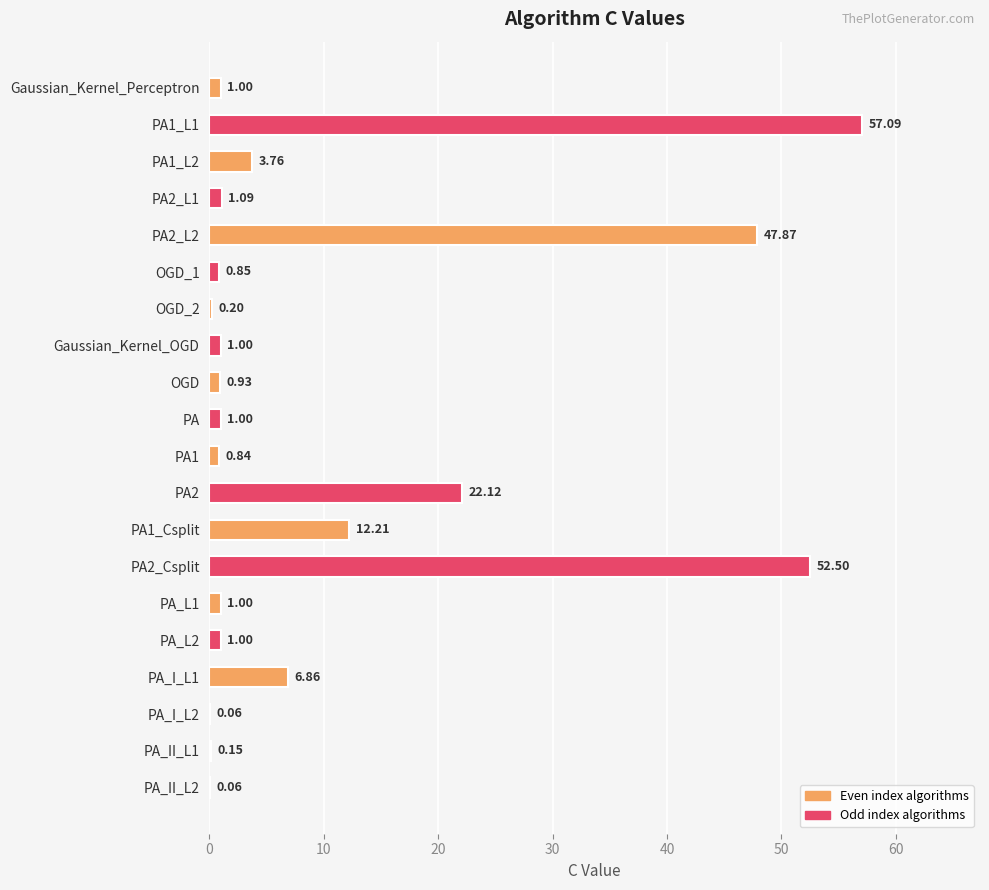

What is the change in value from PA1_L1 to PA_II_L1?

-56.9